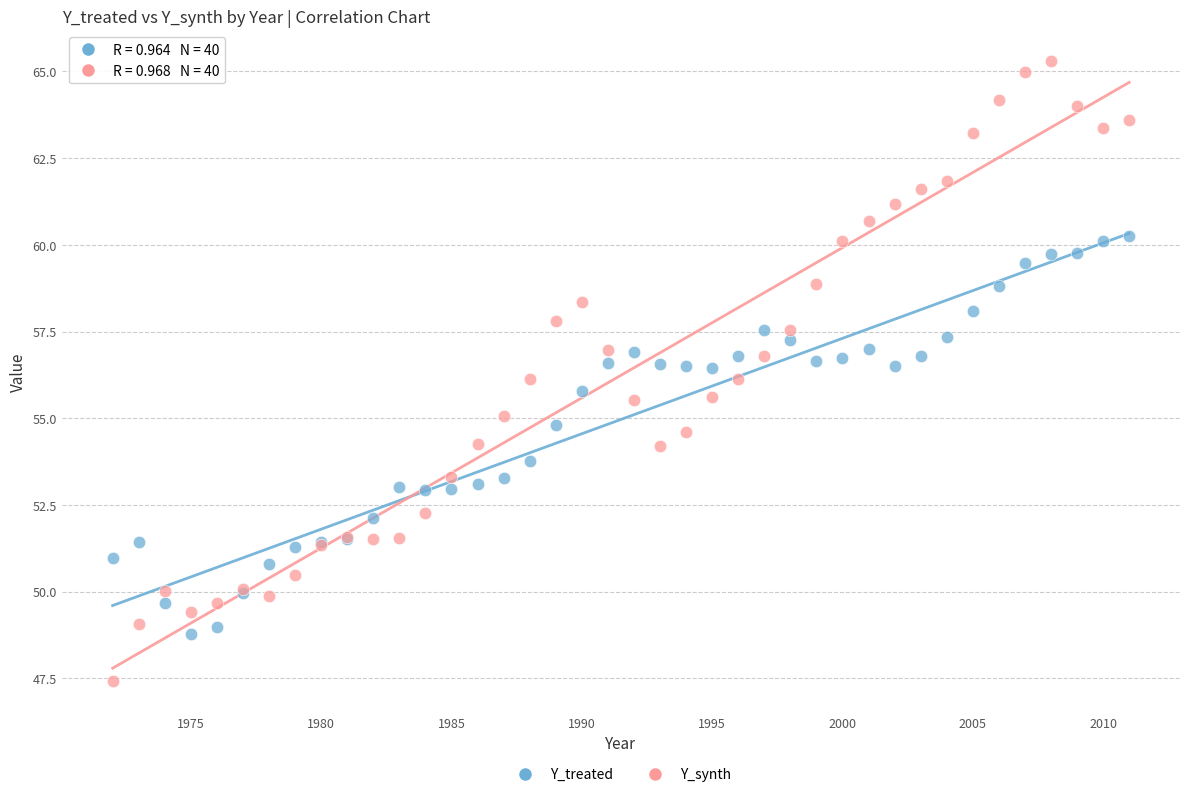

Which series contains the highest Y value?

Y_synth